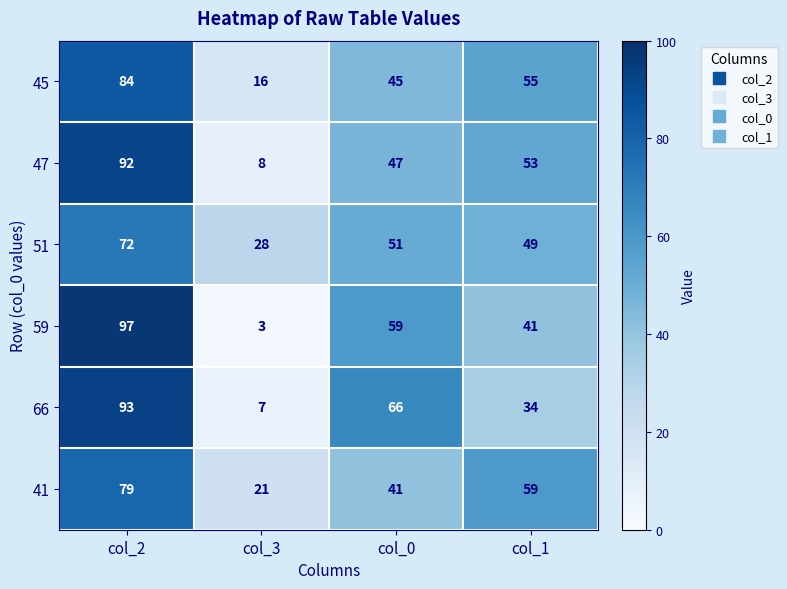

Rank the series at col_2 from lowest to highest value.

51, 41, 45, 47, 66, 59